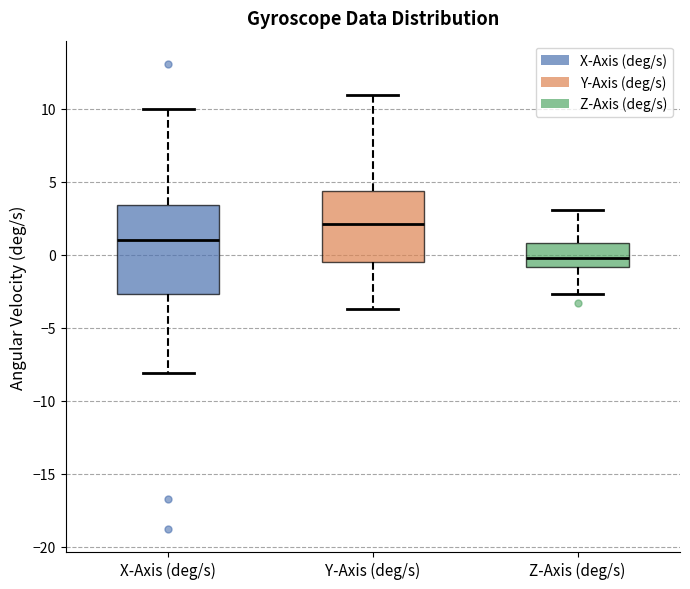

Reading left to right, read every box against the y-axis: the position of its median line, the range the box covers, and the ends of its whiskers. The values are not printed on the chart, so give them approximately, as read against the axis.

X-Axis (deg/s): median 1.0, box -2.5 to 3.5, whiskers -8.0 to 10.0
Y-Axis (deg/s): median 2.0, box -0.5 to 4.5, whiskers -3.5 to 11.0
Z-Axis (deg/s): median -0.5, box -1.0 to 1.0, whiskers -2.5 to 3.0